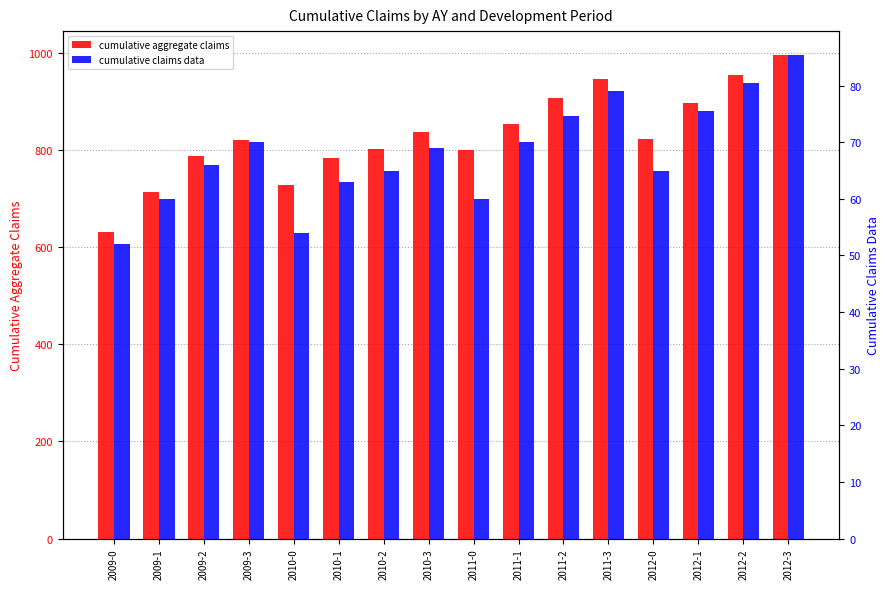

Rank the series at 2012-3 from lowest to highest value.

cumulative claims data, cumulative aggregate claims